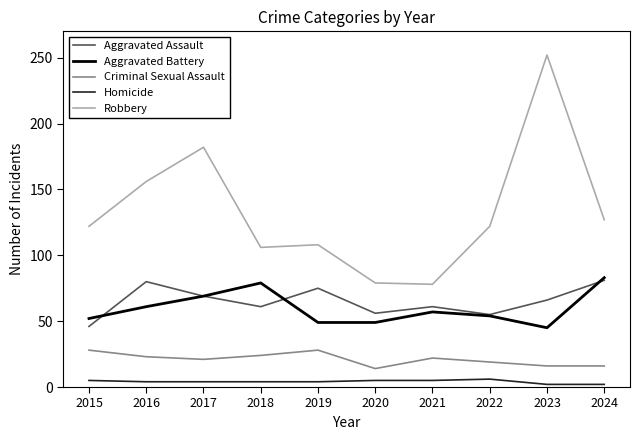

What is the smallest value displayed?

2